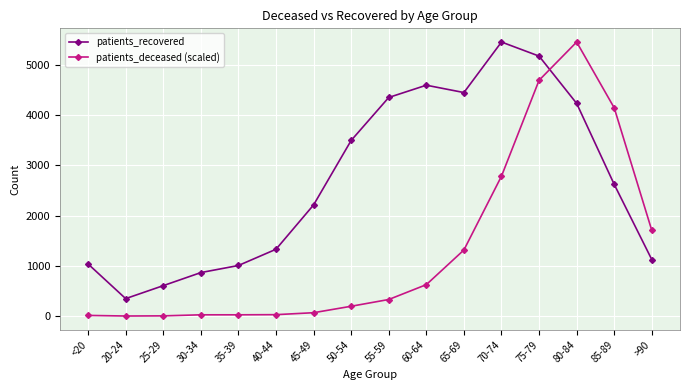

How many lines are shown in the chart?

2